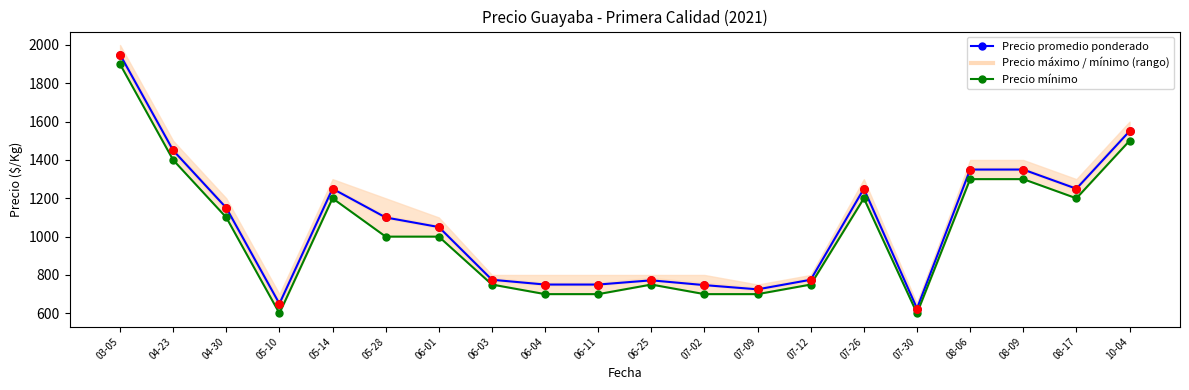

At how many categories does at least one series exceed 745?

17